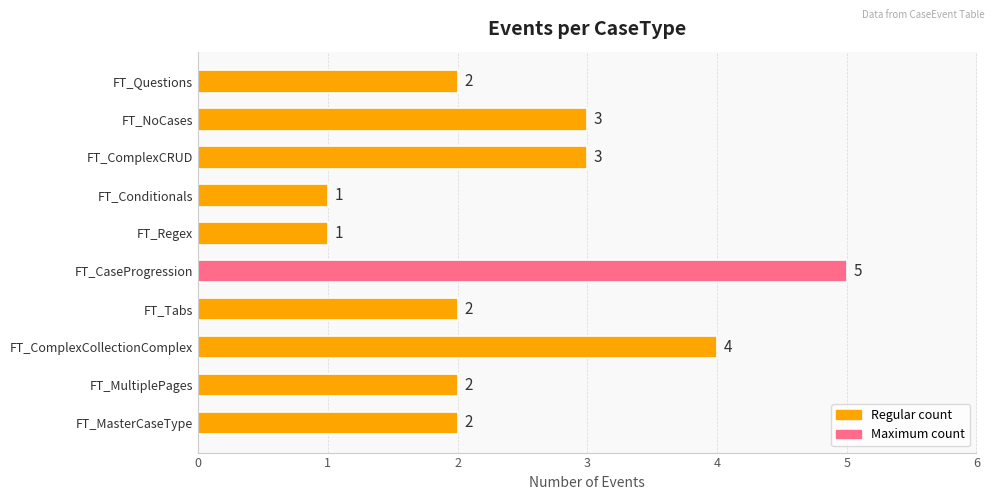

What is the maximum value shown in the chart?

5